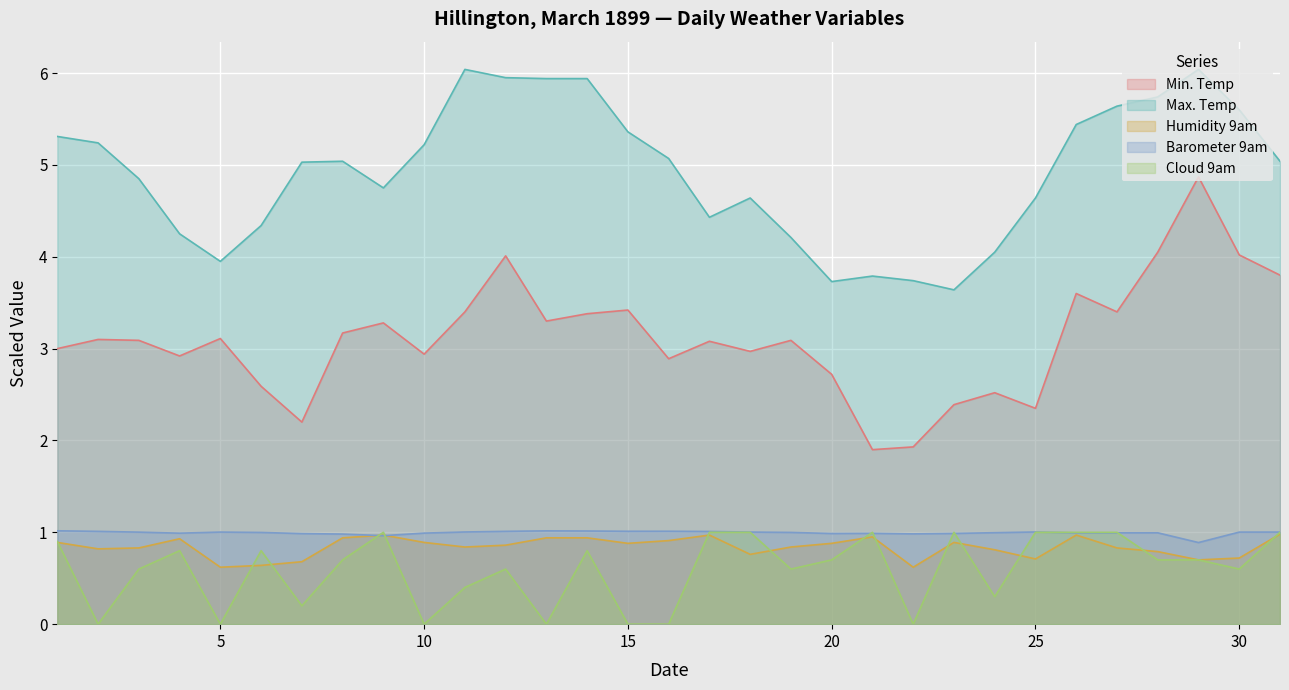

What is the value of the Cloud 9am point at the 7th from the left?

0.2